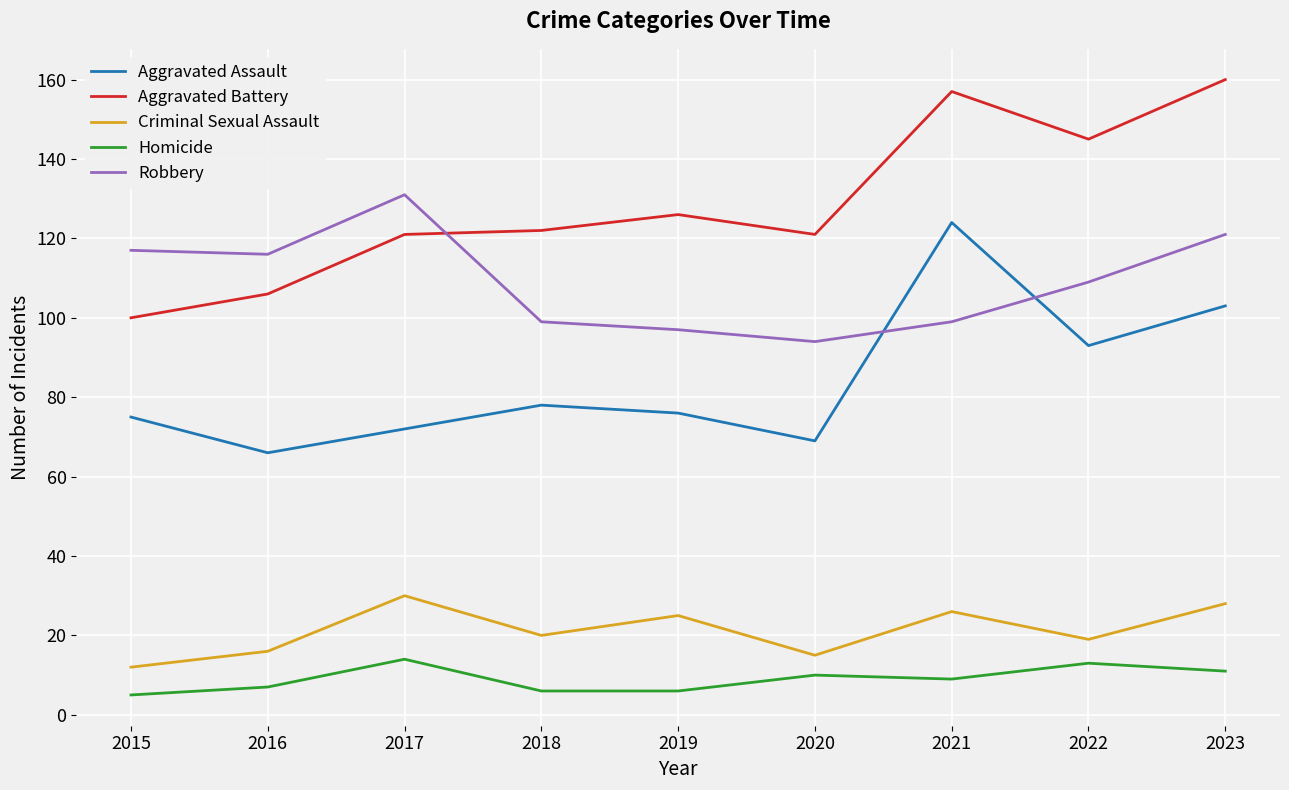

What is the spread (max minus min) of values at 2021?

148